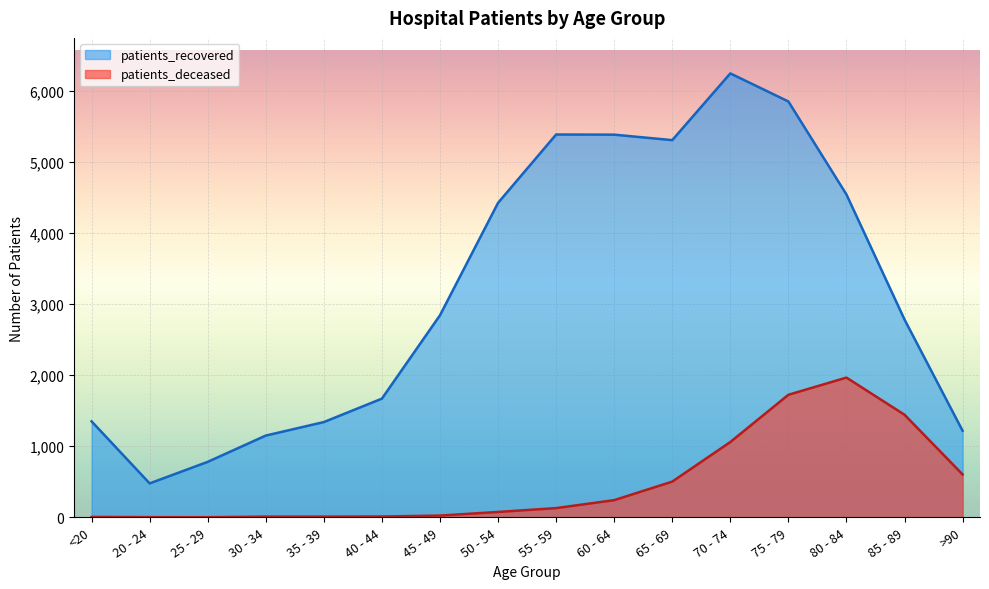

The value of patients_deceased at 55 - 59 is 130. True or false?

True